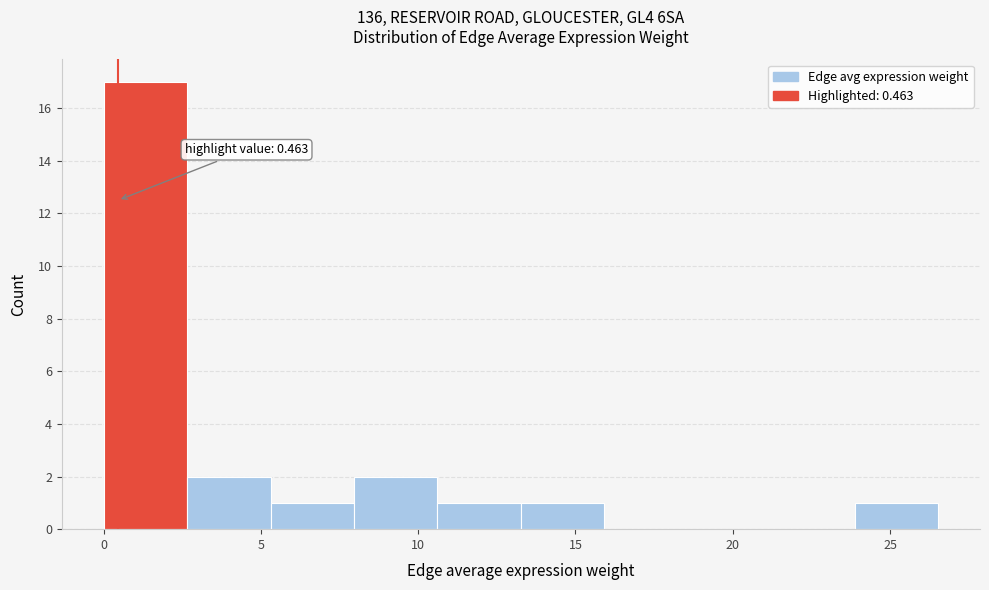

Which range on the x-axis has the tallest bar?

0.0 to 2.5